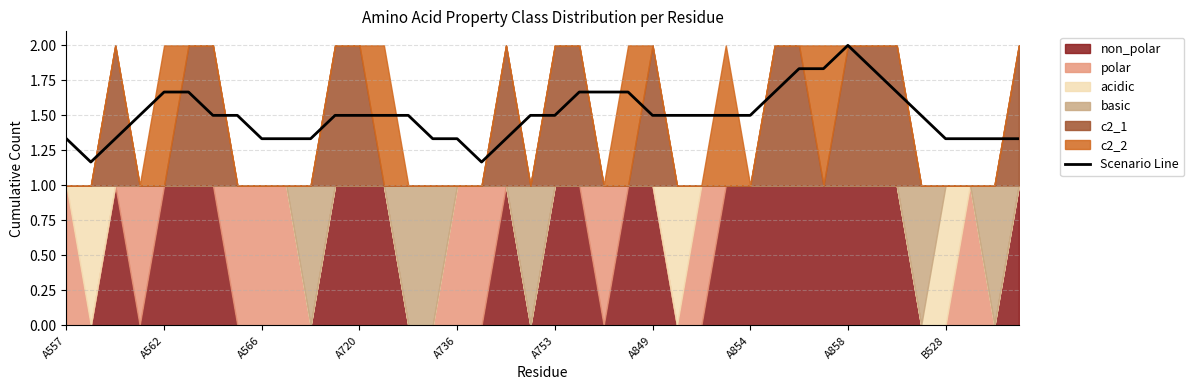

Reading left to right, list all the values displayed in this chart.

1.3	1.2	1.3	1.5	1.7	1.7	1.5	1.5	1.3	1.3	1.3	1.5	1.5	1.5	1.5	1.3	1.3	1.2	1.3	1.5	1.5	1.7	1.7	1.7	1.5	1.5	1.5	1.5	1.5	1.7	1.8	1.8	2.0	1.8	1.7	1.5	1.3	1.3	1.3	1.3